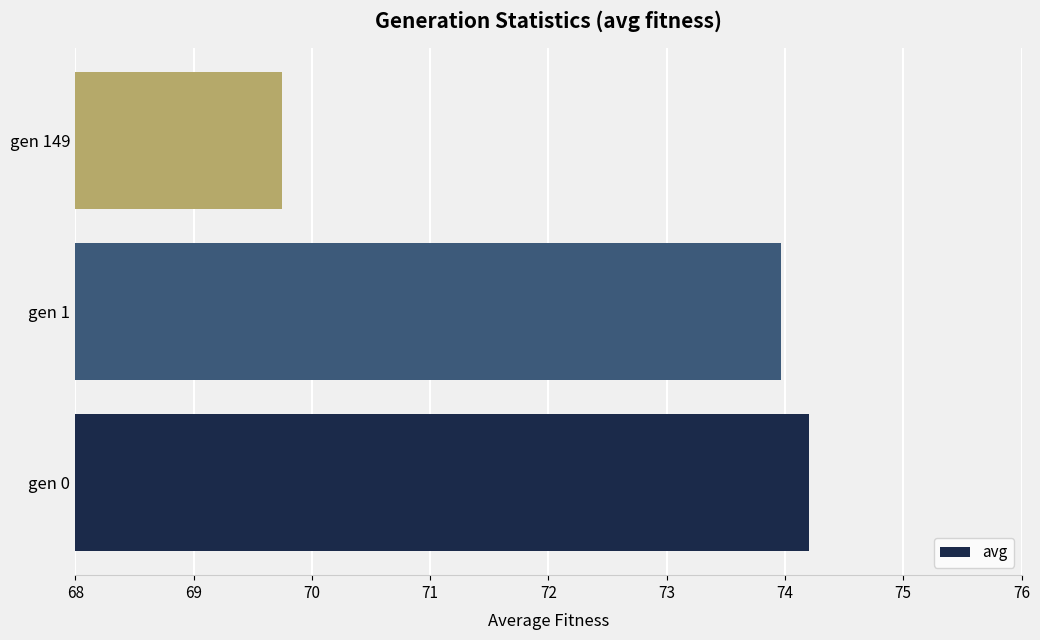

Rank the categories by value from highest to lowest.

gen 0, gen 1, gen 149